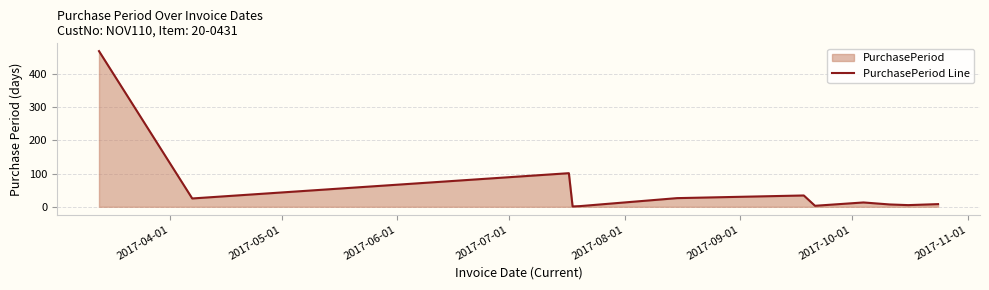

What is the difference between the maximum and minimum values?

467